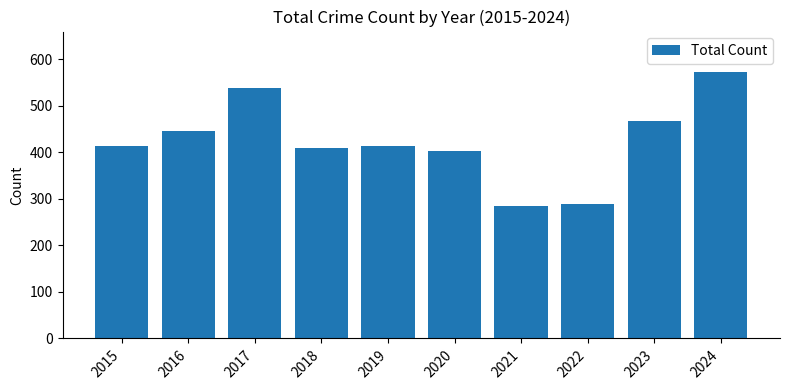

Count the number of data series in this chart.

1